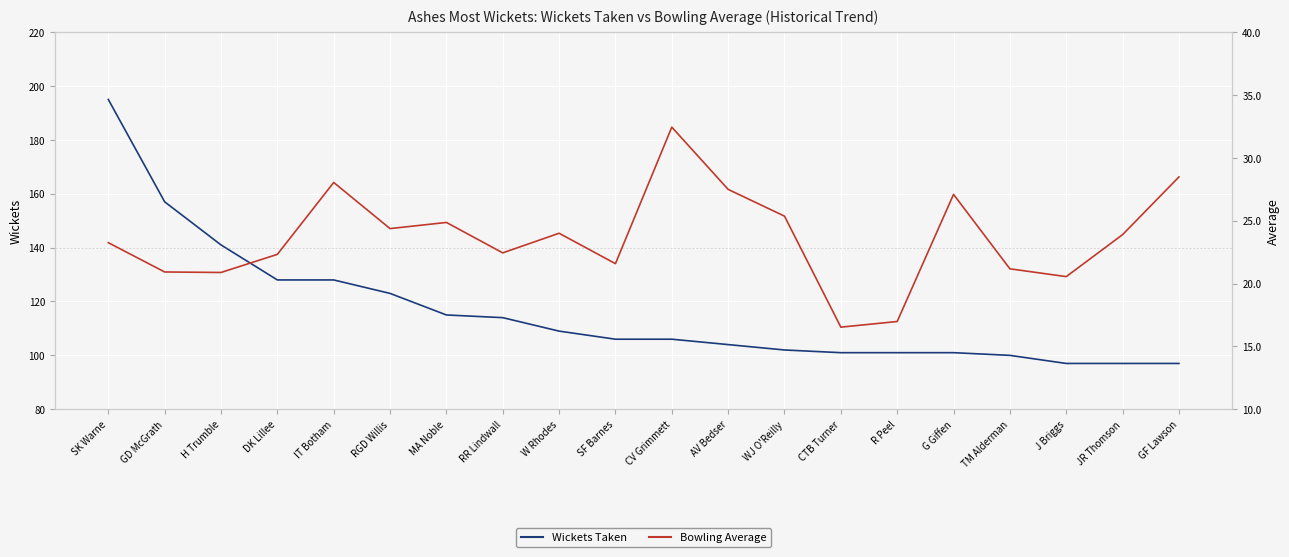

What is the value of the Bowling Average point at the 5th from the left?

28.0